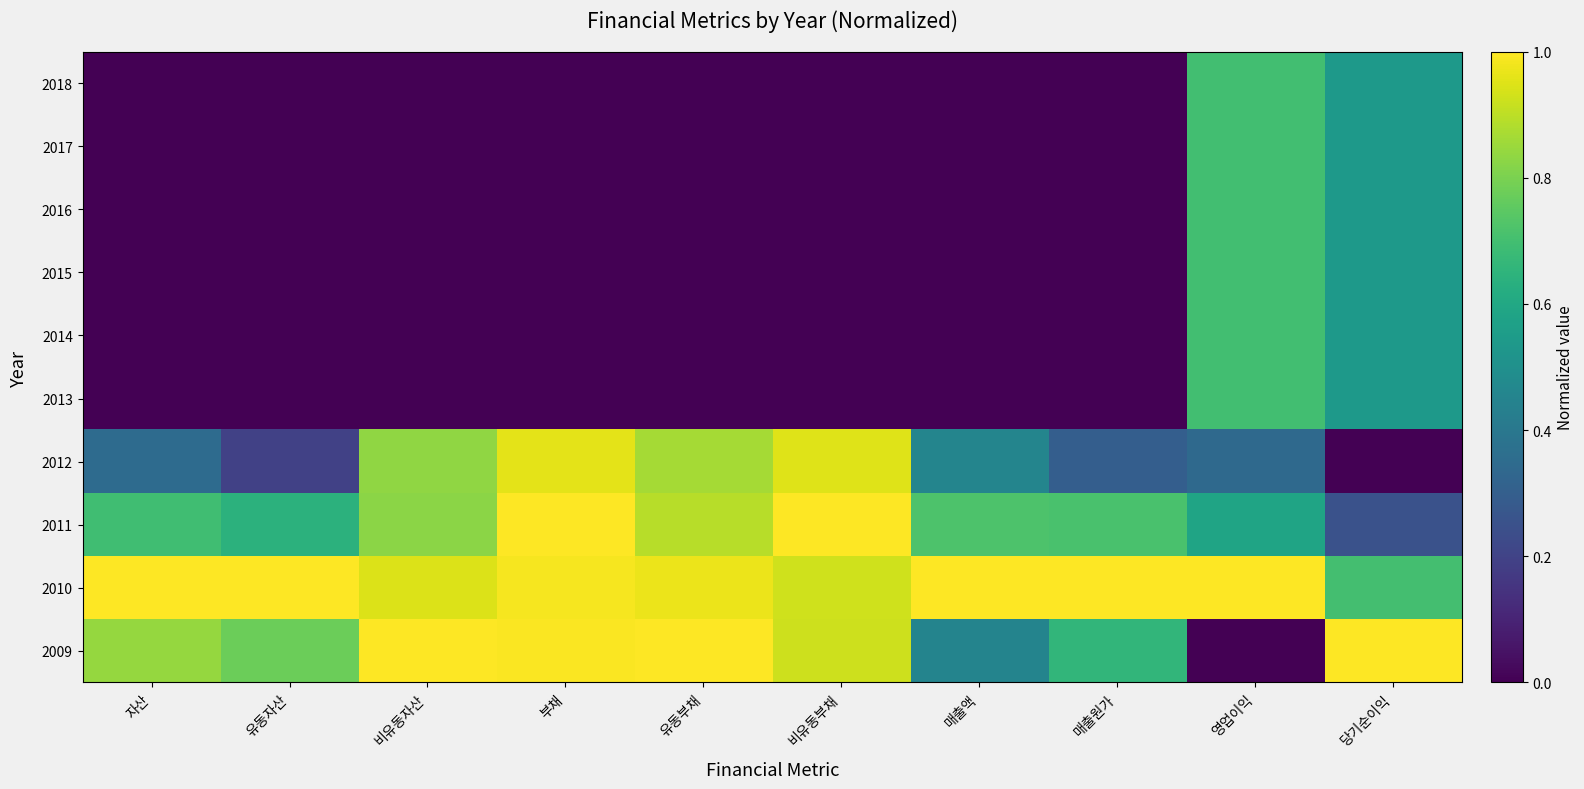

Which has a higher value, 자산 or 매출원가?

자산